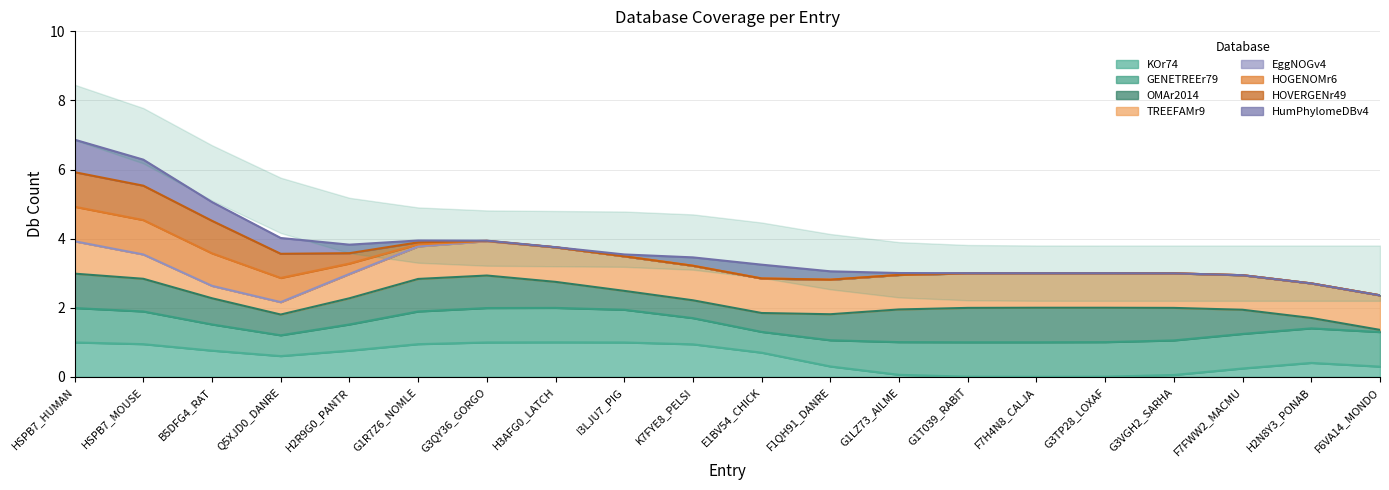

What is the maximum value for KOr74?

1.0